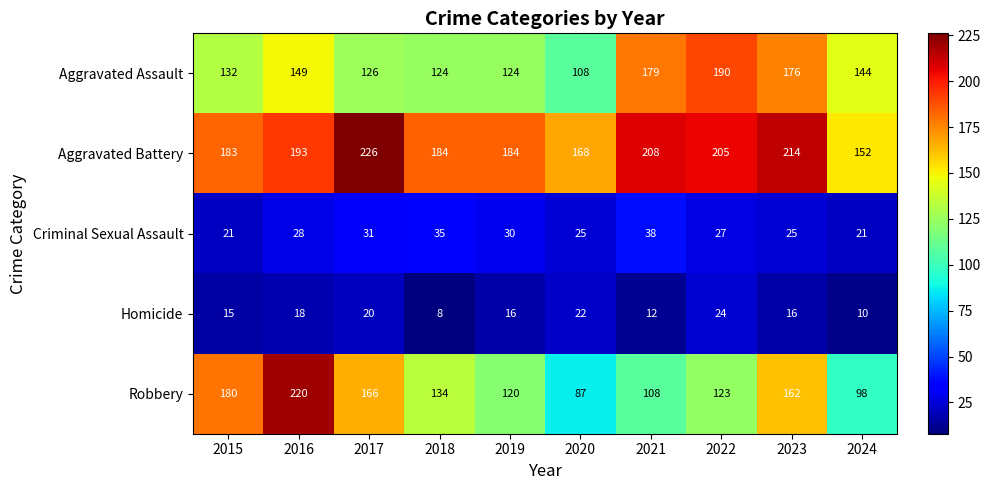

What is the difference between the maximum and second lowest values in the Aggravated Assault series?

66